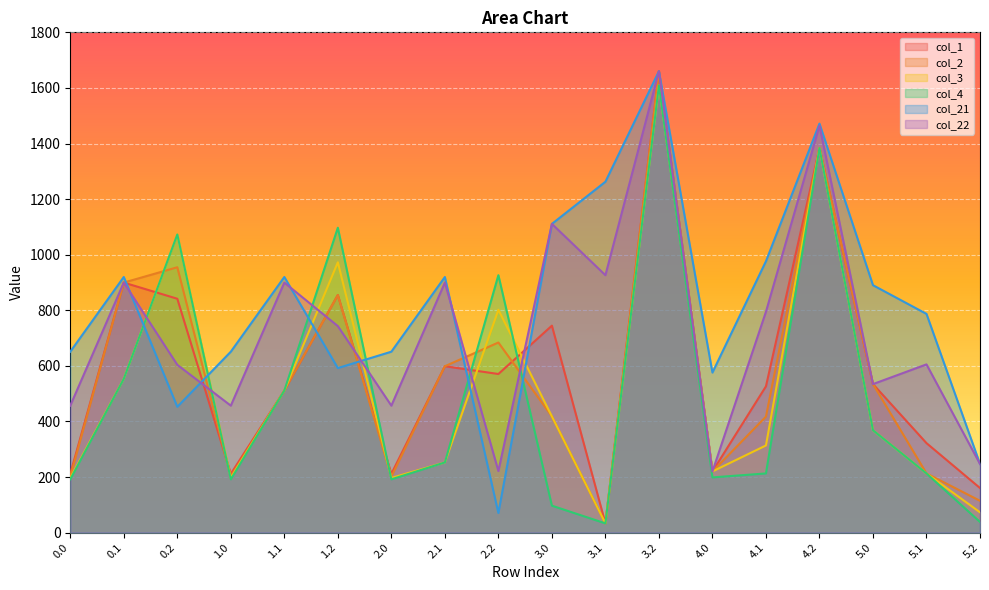

Which series has the largest total across all categories?

col_21